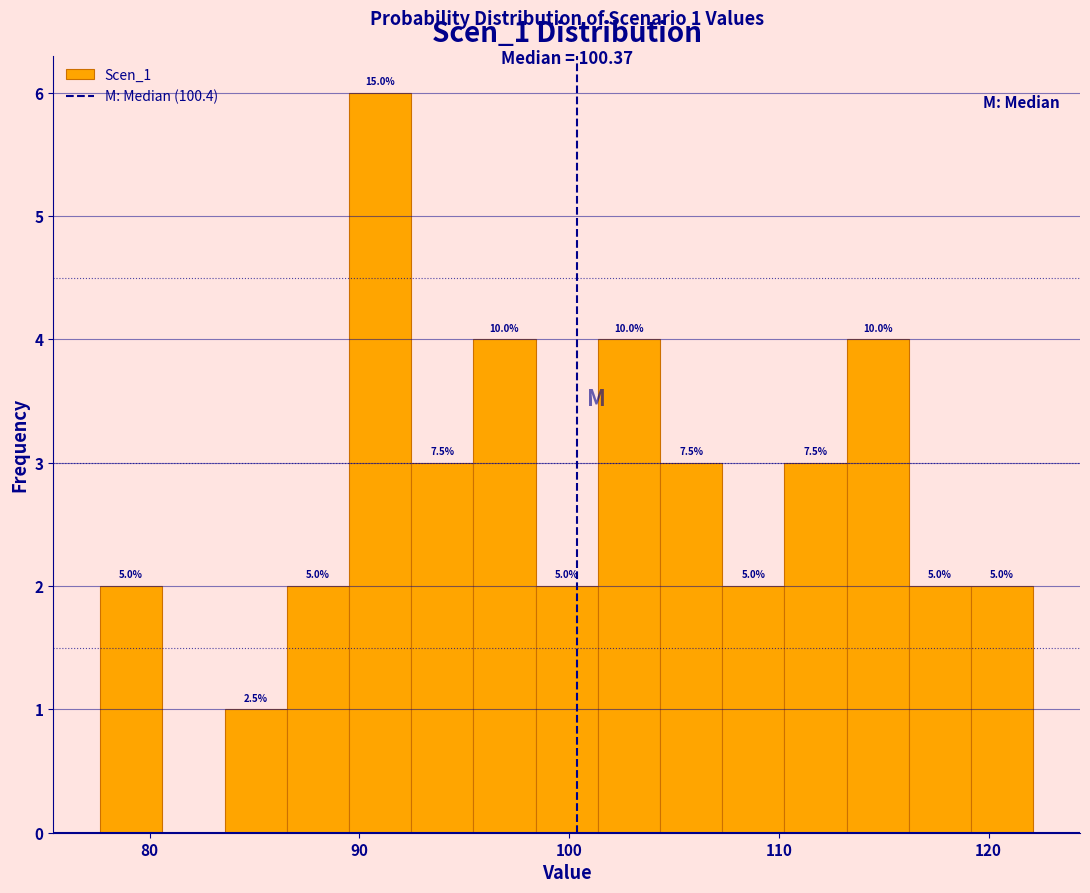

Read against the x-axis, roughly where is the centre of the tallest bar?

91